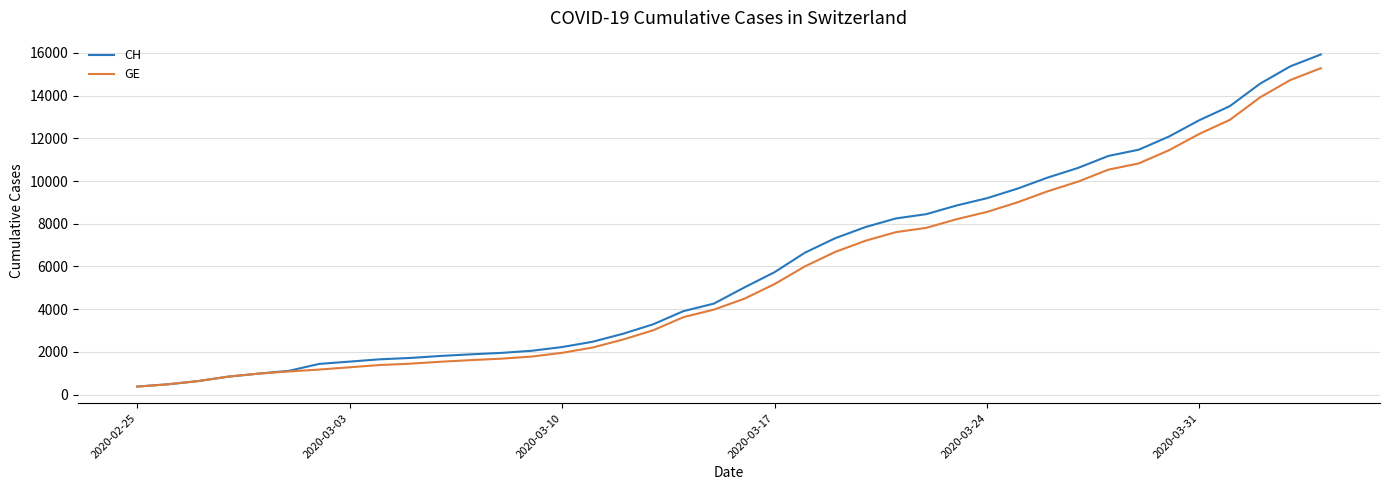

Which series has the largest range (max minus min)?

CH